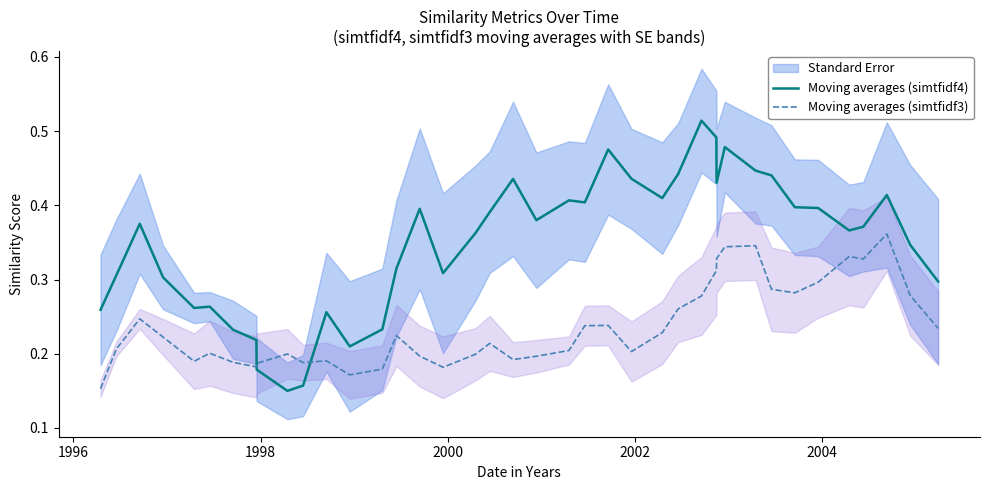

Reading left to right, list all the values displayed in this chart.

Moving averages (simtfidf4): 0.3	0.3	0.4	0.3	0.3	0.3	0.2	0.2	0.2	0.1	0.2	0.3	0.2	0.2	0.3	0.4	0.3	0.4	0.4	0.4	0.4	0.4	0.4	0.5	0.4	0.4	0.4	0.5	0.5	0.4	0.5	0.4	0.4	0.4	0.4	0.4	0.4	0.4	0.3	0.3
Moving averages (simtfidf3): 0.2	0.2	0.2	0.2	0.2	0.2	0.2	0.2	0.2	0.2	0.2	0.2	0.2	0.2	0.2	0.2	0.2	0.2	0.2	0.2	0.2	0.2	0.2	0.2	0.2	0.2	0.3	0.3	0.3	0.3	0.3	0.3	0.3	0.3	0.3	0.3	0.3	0.4	0.3	0.2